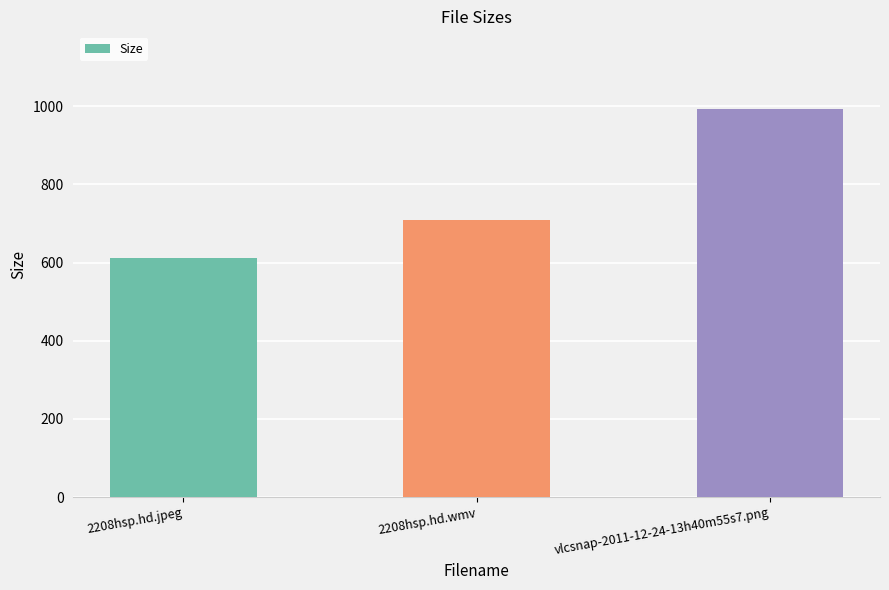

Rank the categories by value from lowest to highest.

2208hsp.hd.jpeg, 2208hsp.hd.wmv, vlcsnap-2011-12-24-13h40m55s7.png